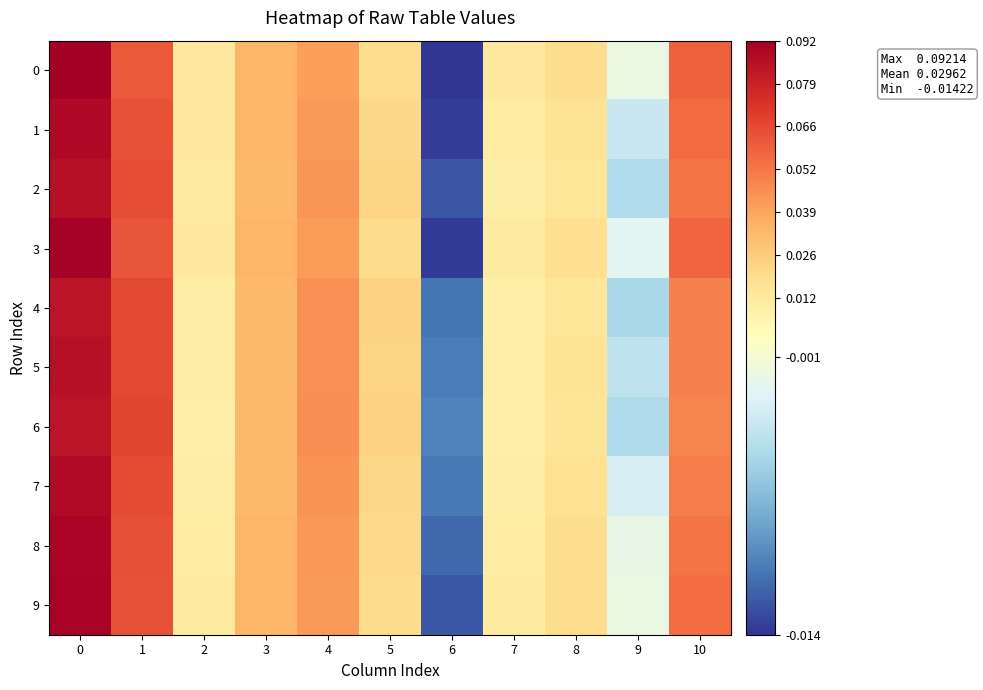

At how many categories does at least one series exceed 0?

9